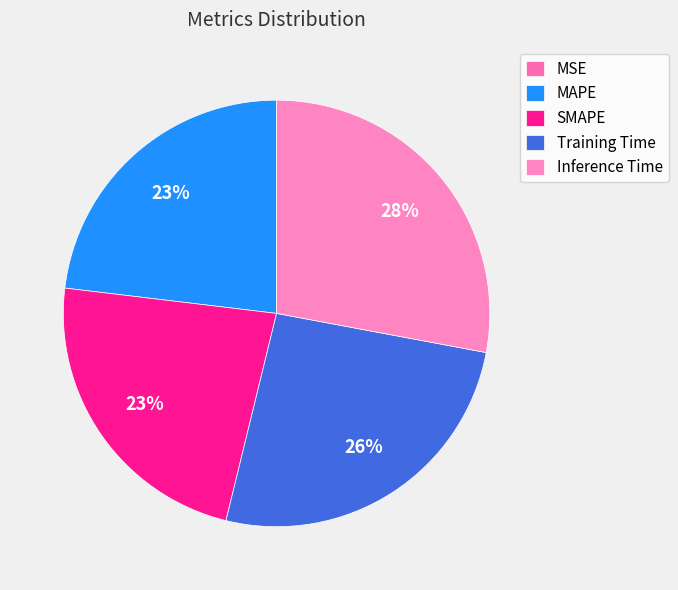

Count the number of slices in the pie.

5